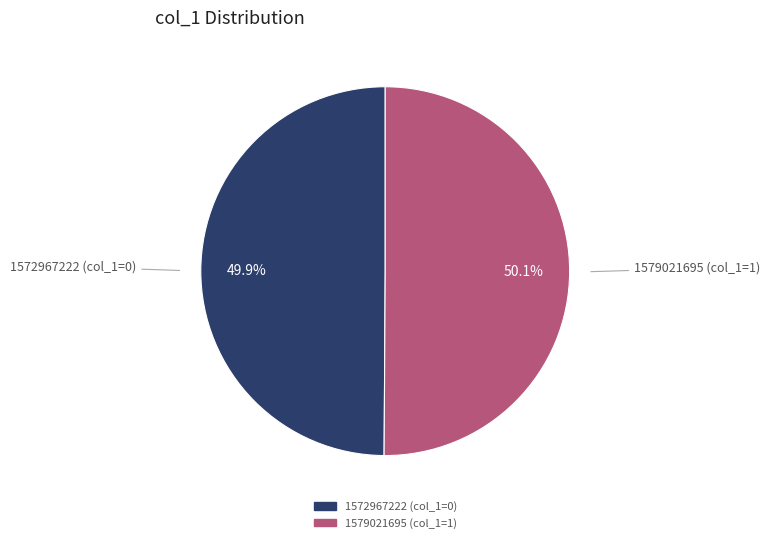

What is the ratio of the value at 1579021695 to the value at 1572967222?

1.0